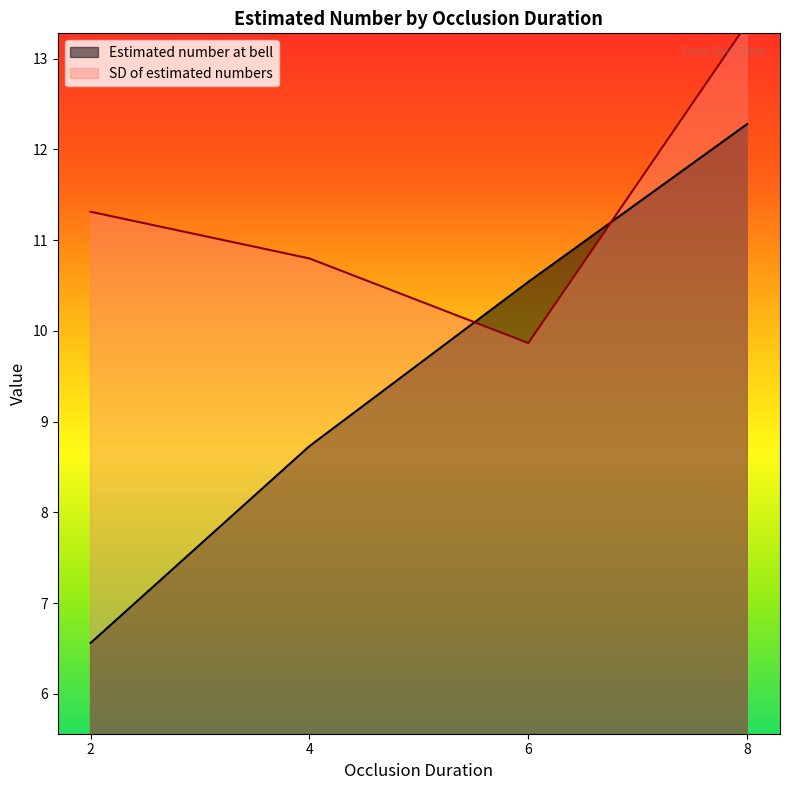

Reading right to left, what are all the values shown in this chart?

Estimated number at bell: 8=12.3	6=10.5	4=8.7	2=6.6
SD of estimated numbers: 8=13.4	6=9.9	4=10.8	2=11.3